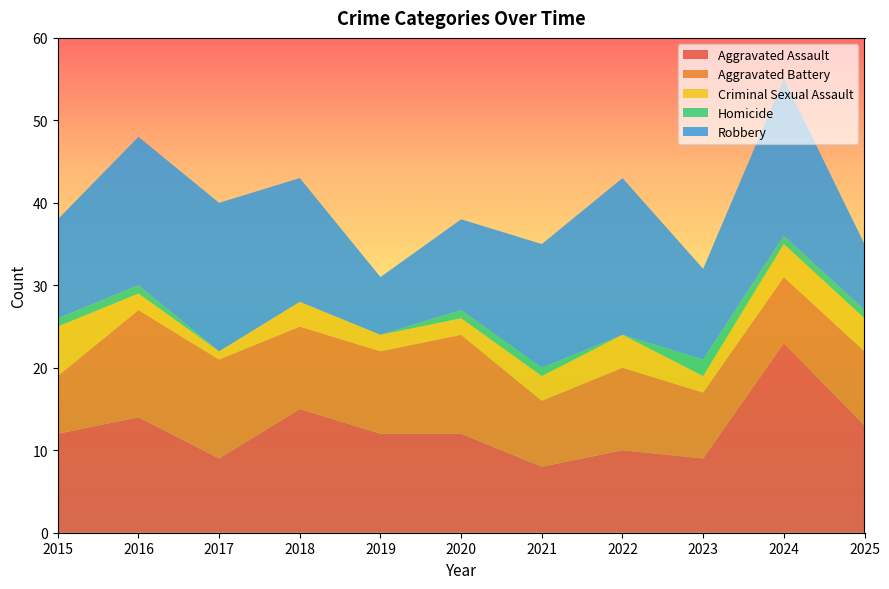

Reading right to left, extract all data points from this chart.

Aggravated Assault: 13	23	9	10	8	12	12	15	9	14	12
Aggravated Battery: 9	8	8	10	8	12	10	10	12	13	7
Criminal Sexual Assault: 4	4	2	4	3	2	2	3	1	2	6
Homicide: 1	1	2	0	1	1	0	0	0	1	1
Robbery: 8	19	11	19	15	11	7	15	18	18	12